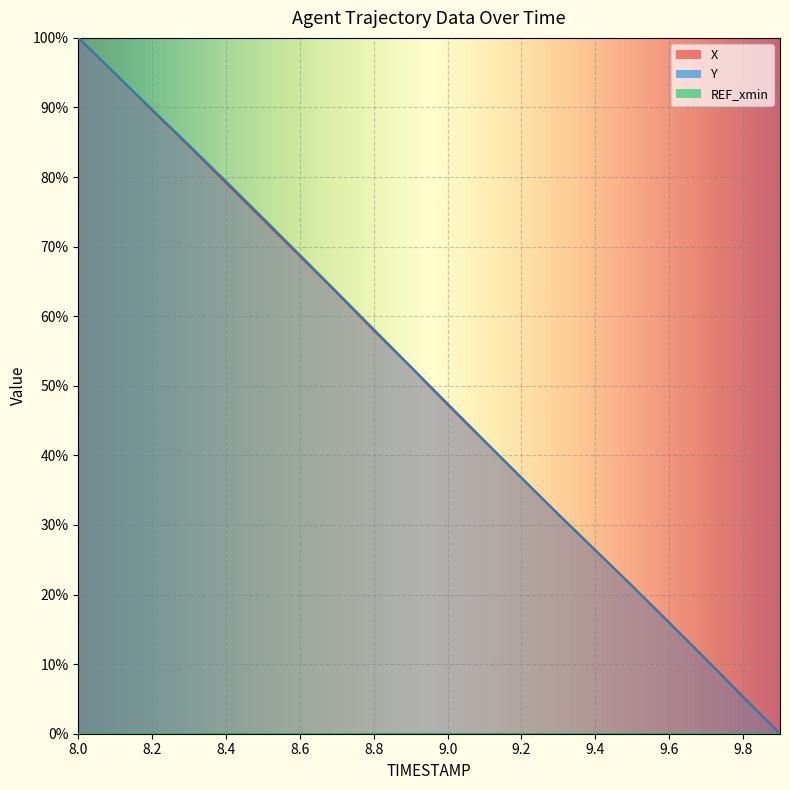

The value of X at 8.7 is 109.9. True or false?

False